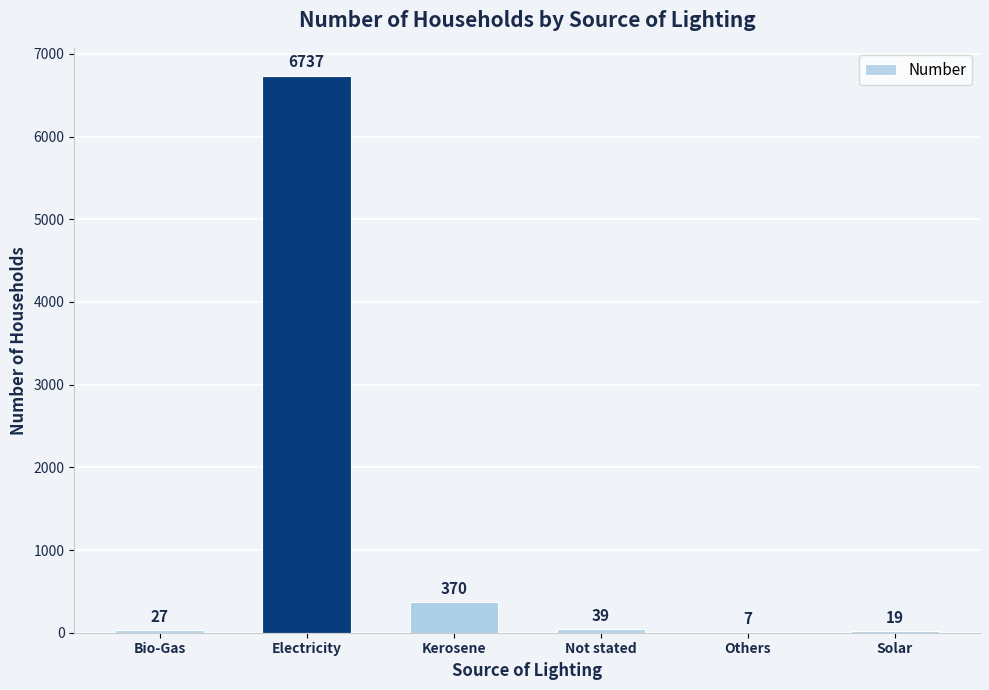

Reading left to right, transcribe all the data shown in this chart.

Bio-Gas=27	Electricity=6737	Kerosene=370	Not stated=39	Others=7	Solar=19